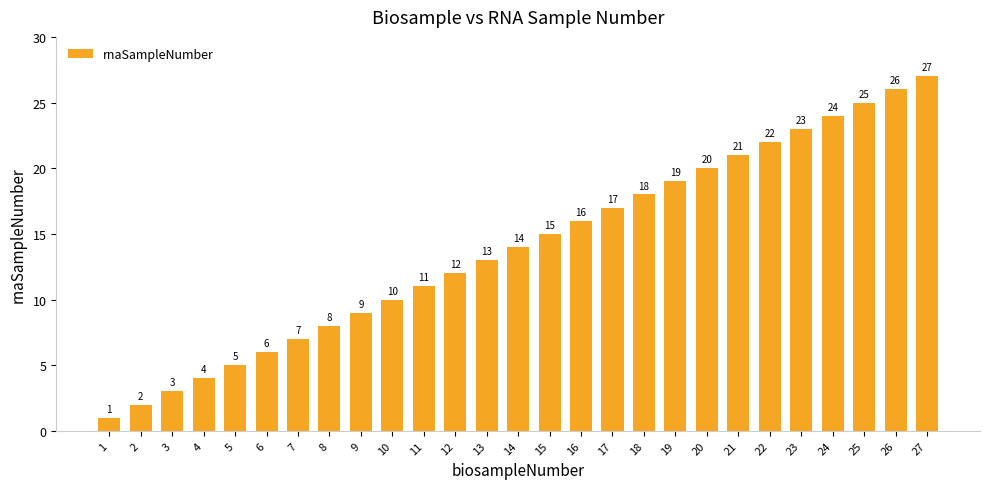

The chart shows a value of 14 at 21. True or false?

False